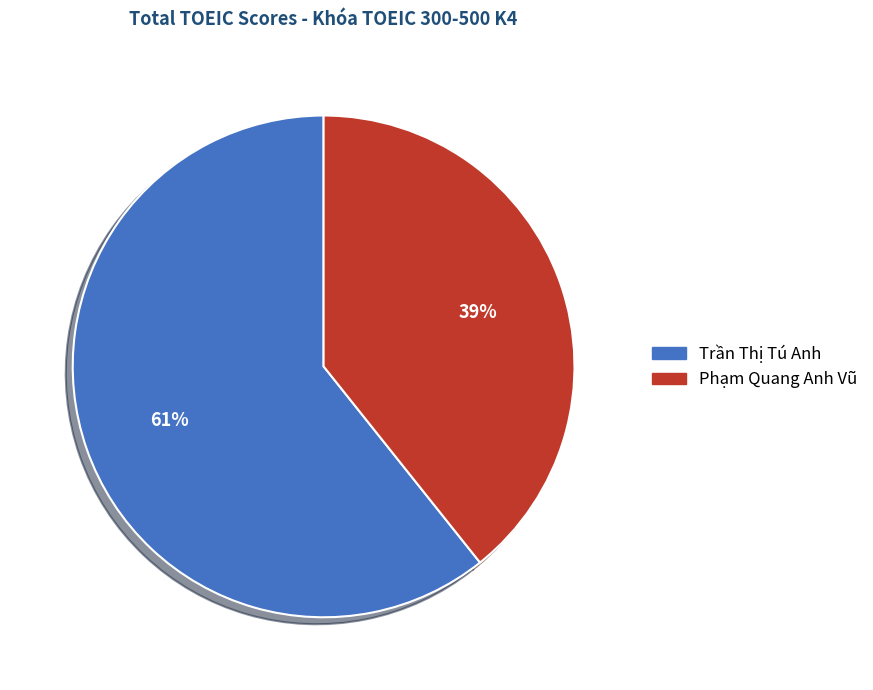

Which category has the biggest portion of the pie?

Trần Thị Tú Anh